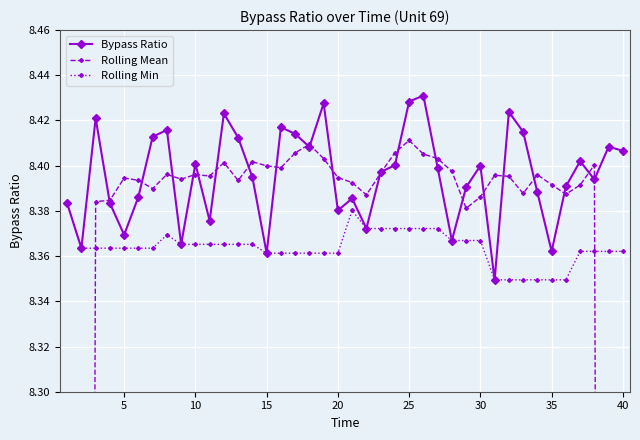

How many lines are shown in the chart?

3